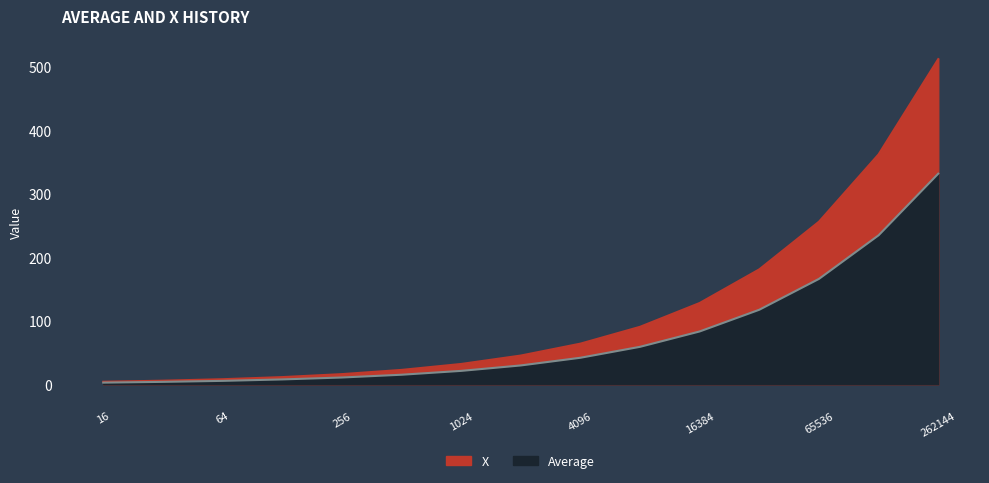

Between 64 and 512, which series saw the biggest shift?

X